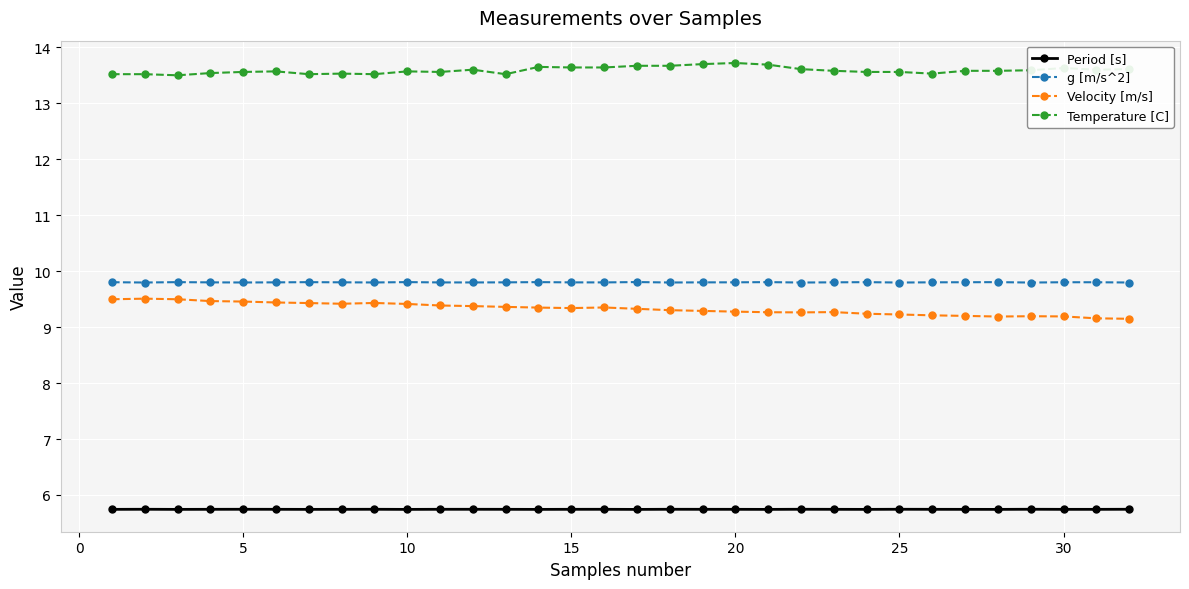

What is the minimum value shown in the chart?

5.7